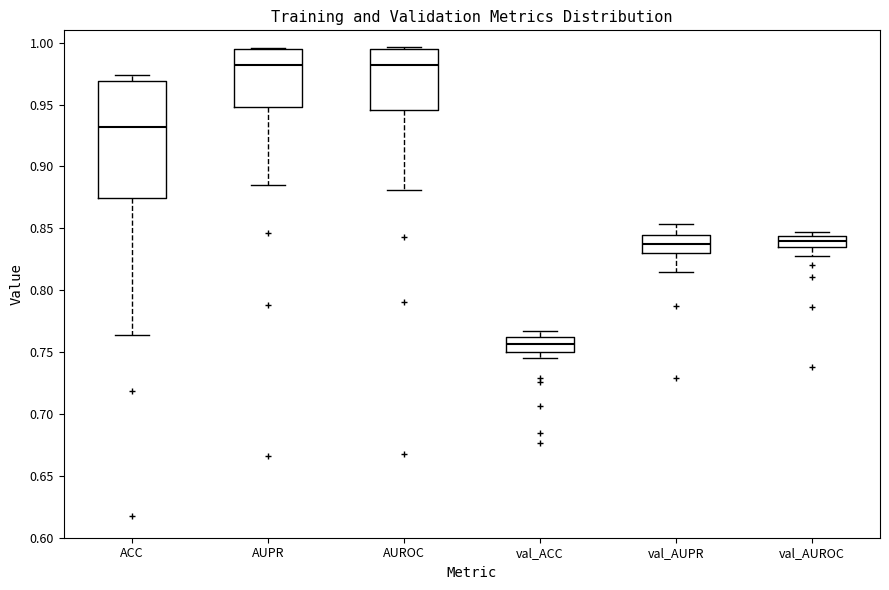

Which box's median line is the lowest?

val_ACC